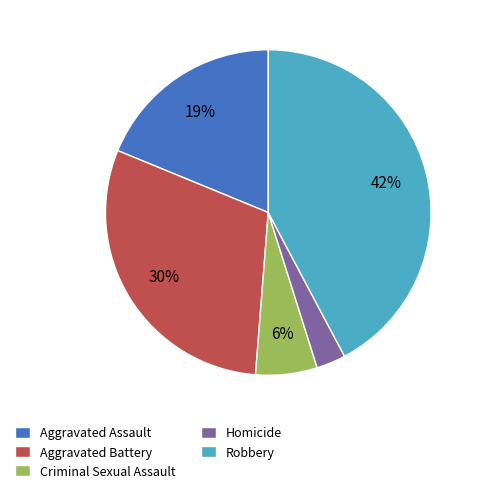

What is the smallest slice in the pie chart?

Homicide